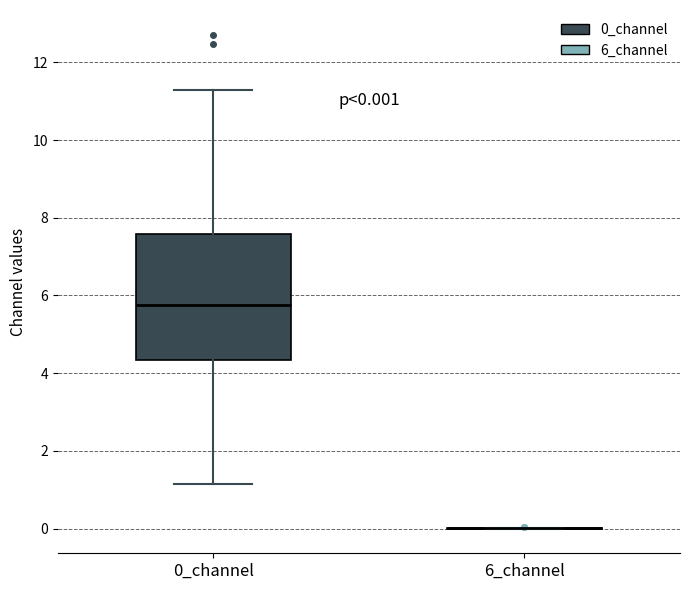

Comparing the boxes themselves (not the whiskers), which one is the tallest?

0_channel